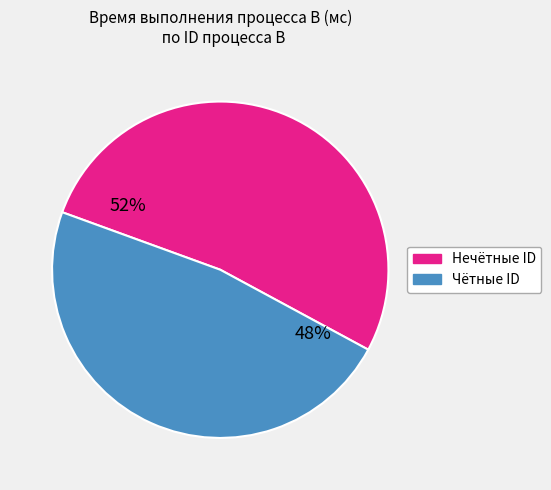

To the nearest percent, what is the average slice percentage?

50%